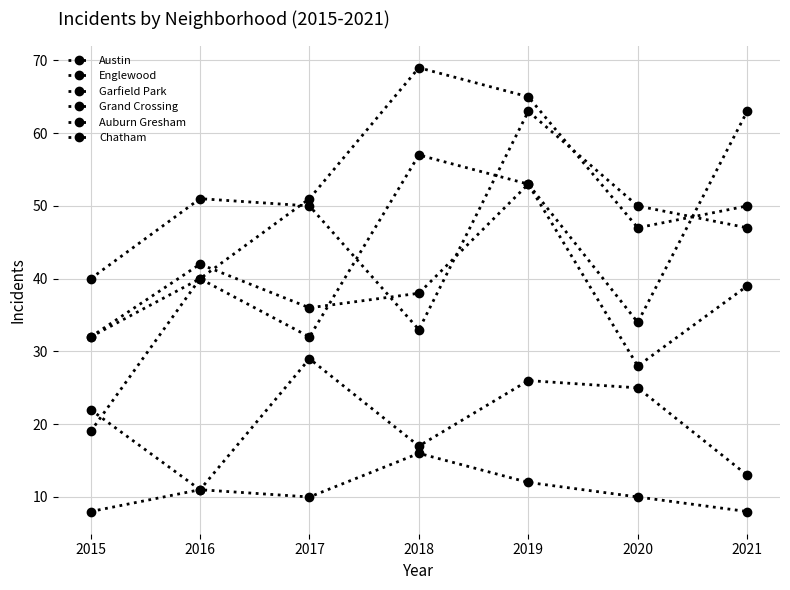

How many lines are shown in the chart?

6